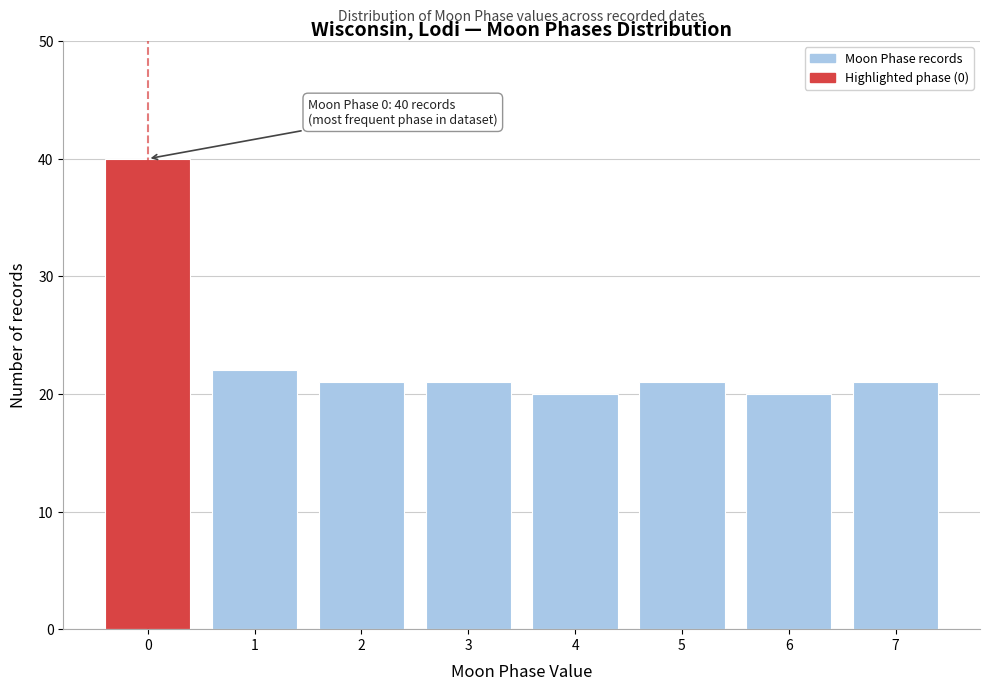

Reading left to right, what are all the values shown in this chart?

0=40	1=22	2=21	3=21	4=20	5=21	6=20	7=21